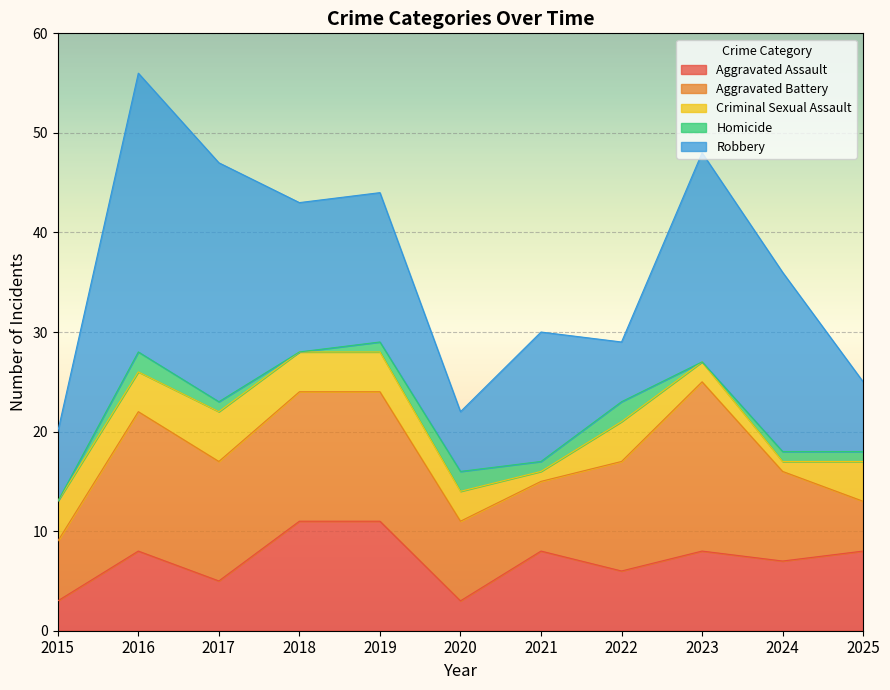

Which series changed the most between 2017 and 2021?

Robbery